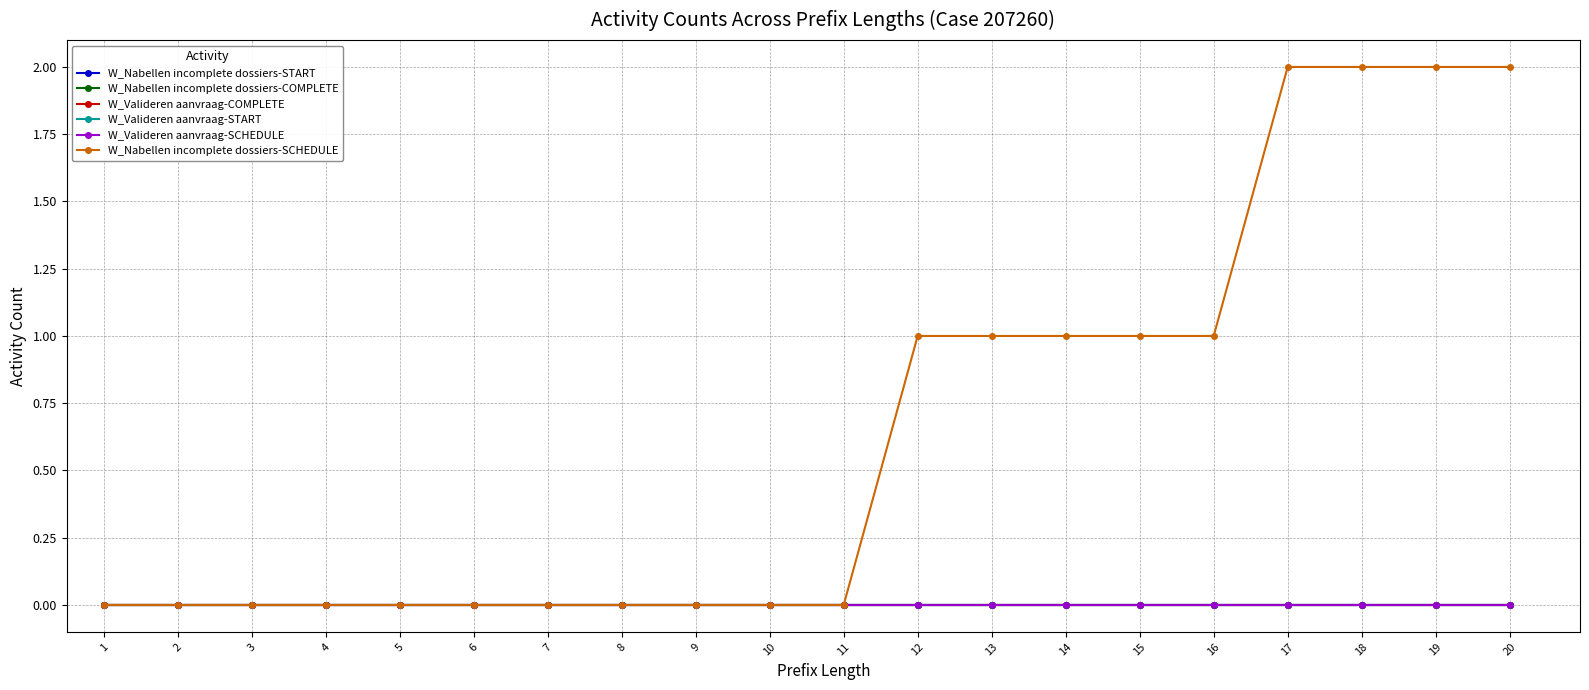

True or false: W_Nabellen incomplete dossiers-SCHEDULE and W_Valideren aanvraag-START cross at least once.

False